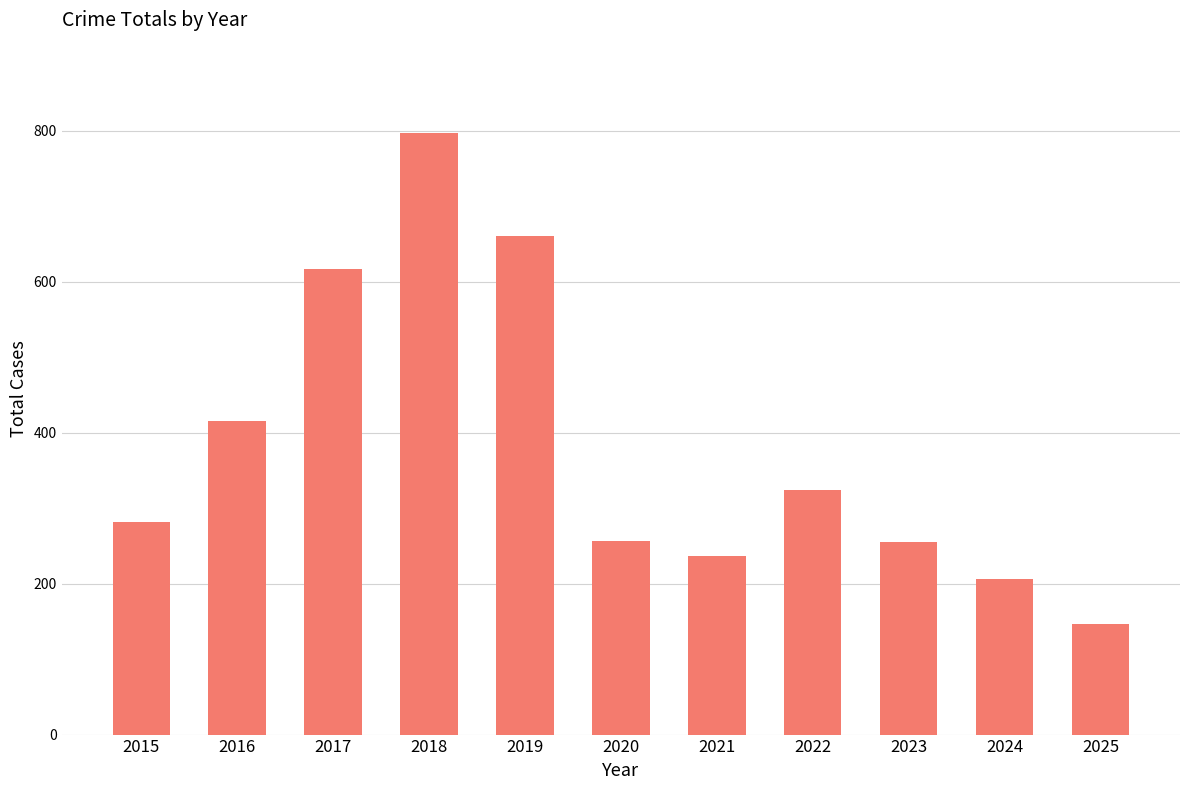

What is the minimum value shown in the chart?

147